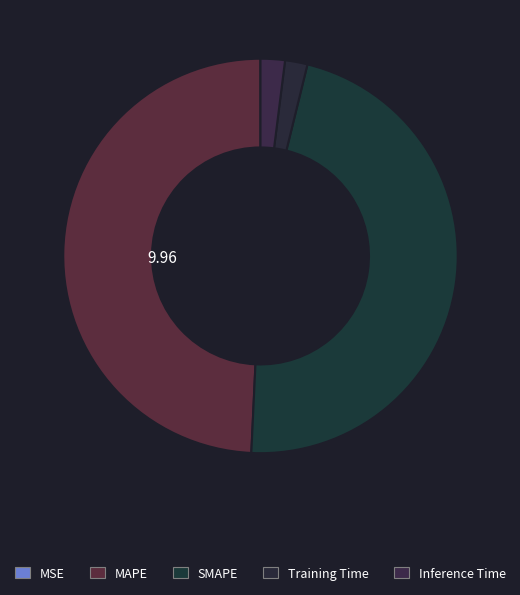

To the nearest percent, what is the difference between the SMAPE and MSE slice percentages?

47%